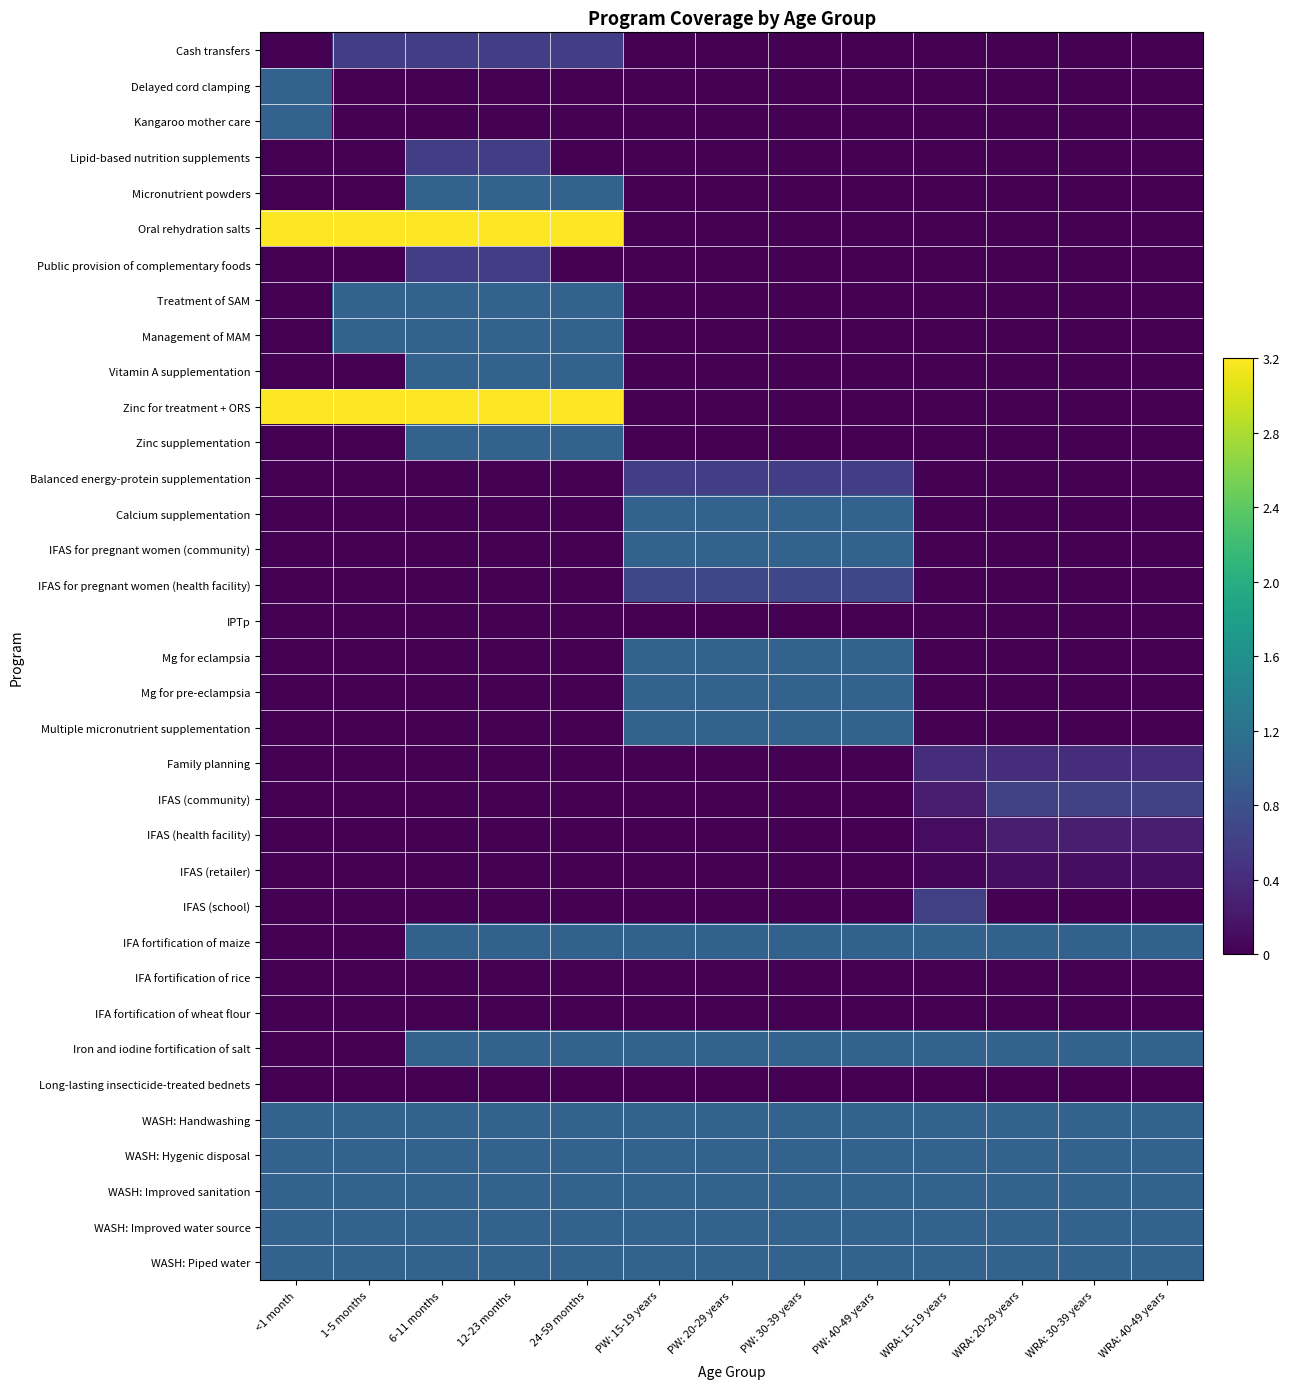

At which category is the sum across all series the highest?

6-11 months